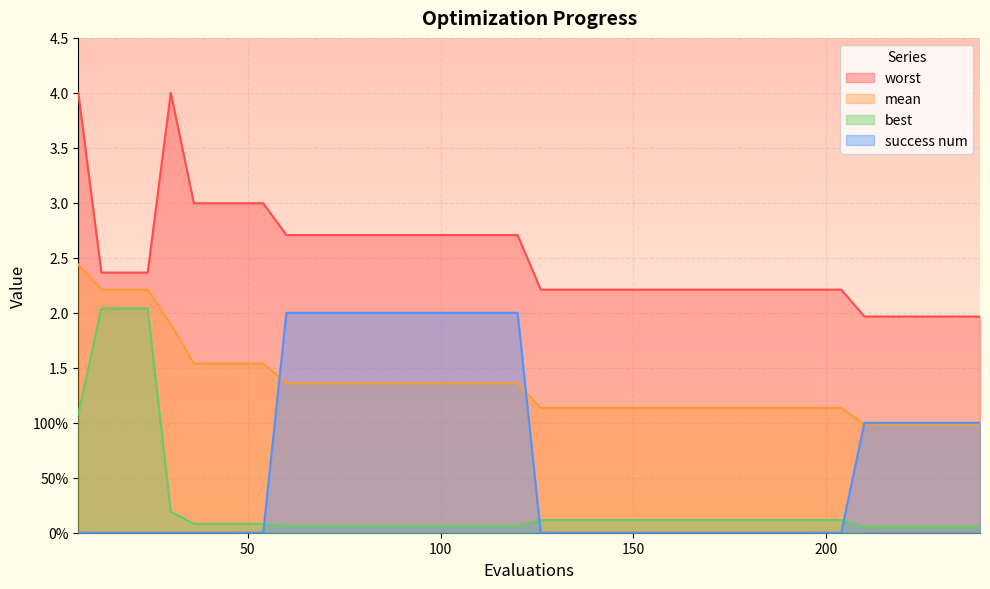

The worst series shows 1.2 at 132. True or false?

False